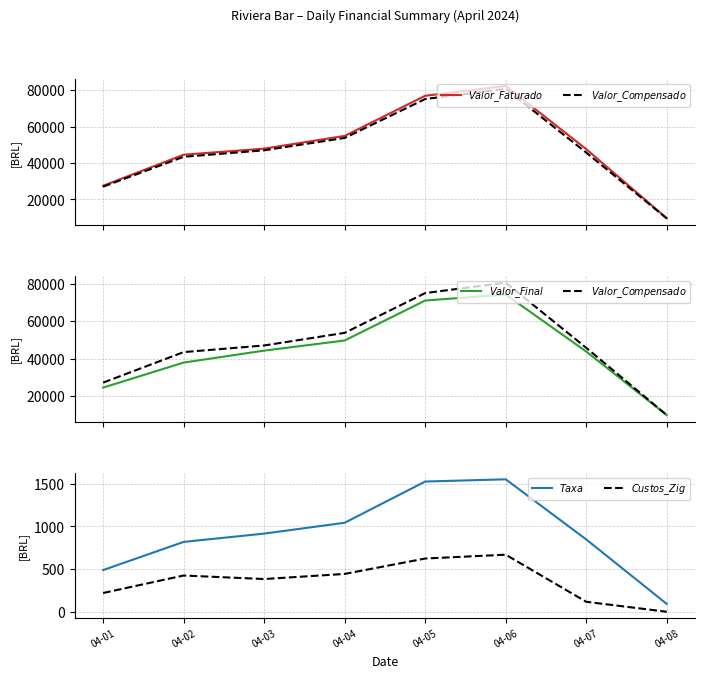

What is the maximum value shown in the chart?

82371.1